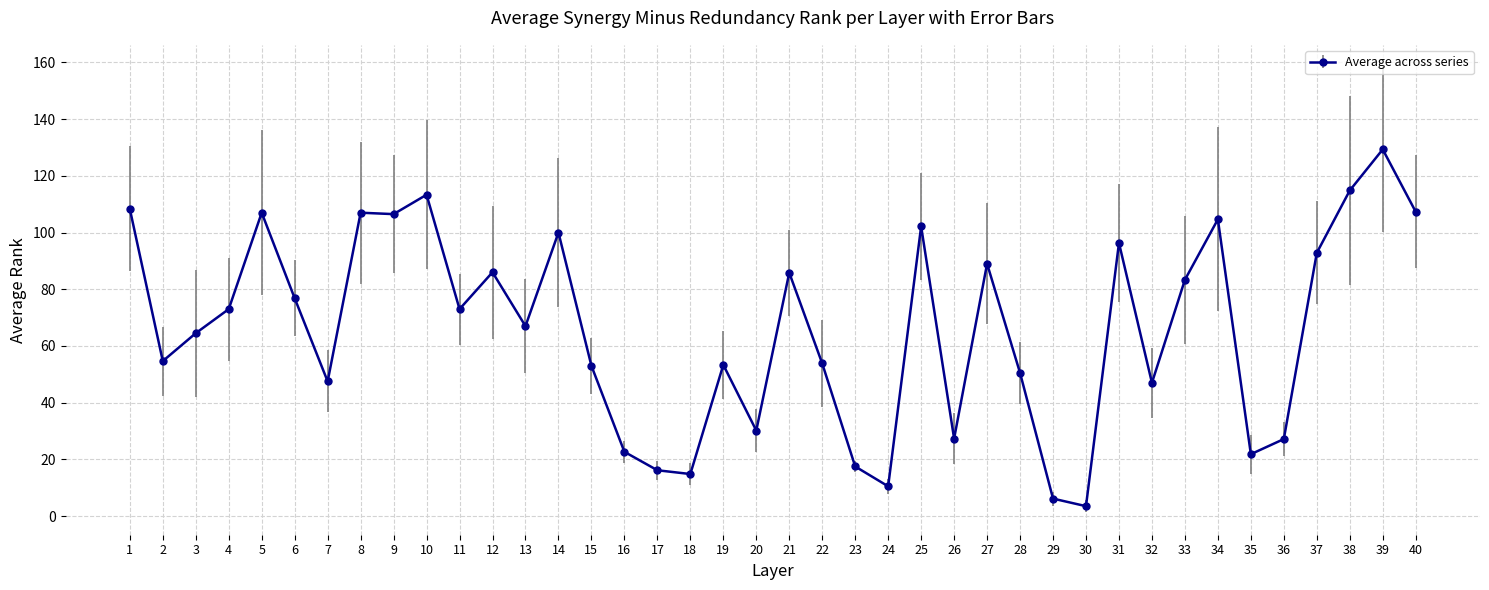

Which label corresponds to the largest value in the chart?

39